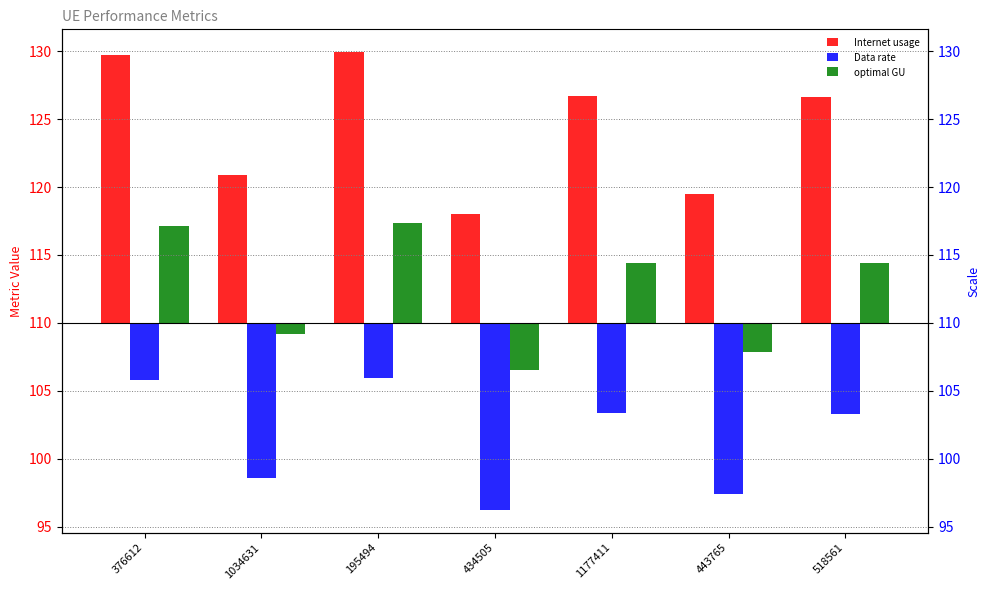

Rank the series by their maximum value, from highest to lowest.

Internet usage, optimal GU, Data rate